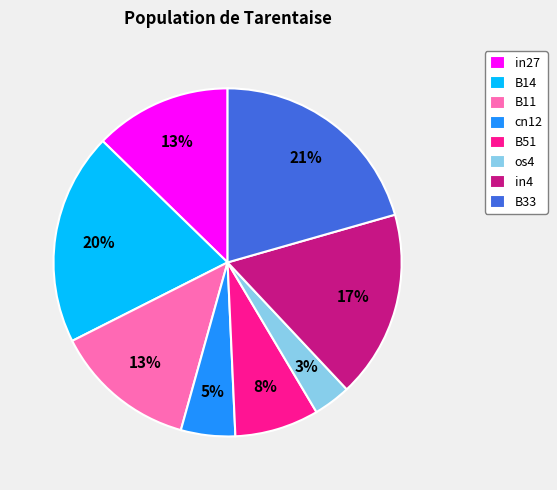

How many segments does this pie chart have?

8